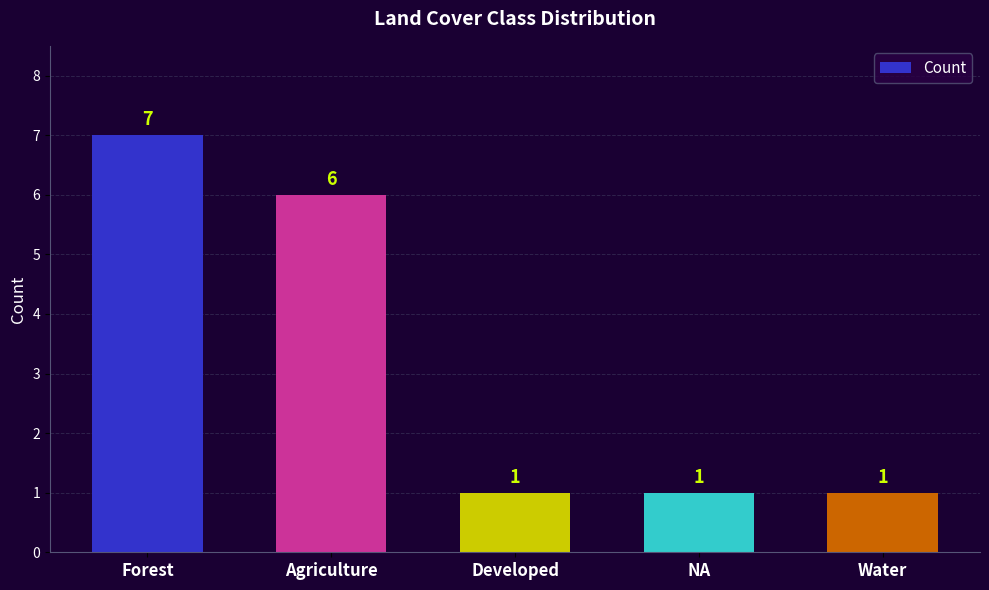

Reading left to right, what are all the values shown in this chart?

7	6	1	1	1